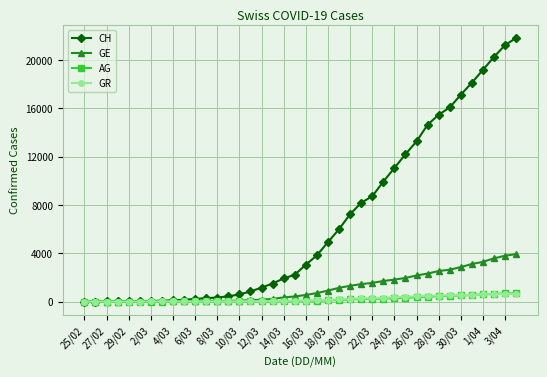

What are all the series names shown in the legend?

CH, GE, AG, GR